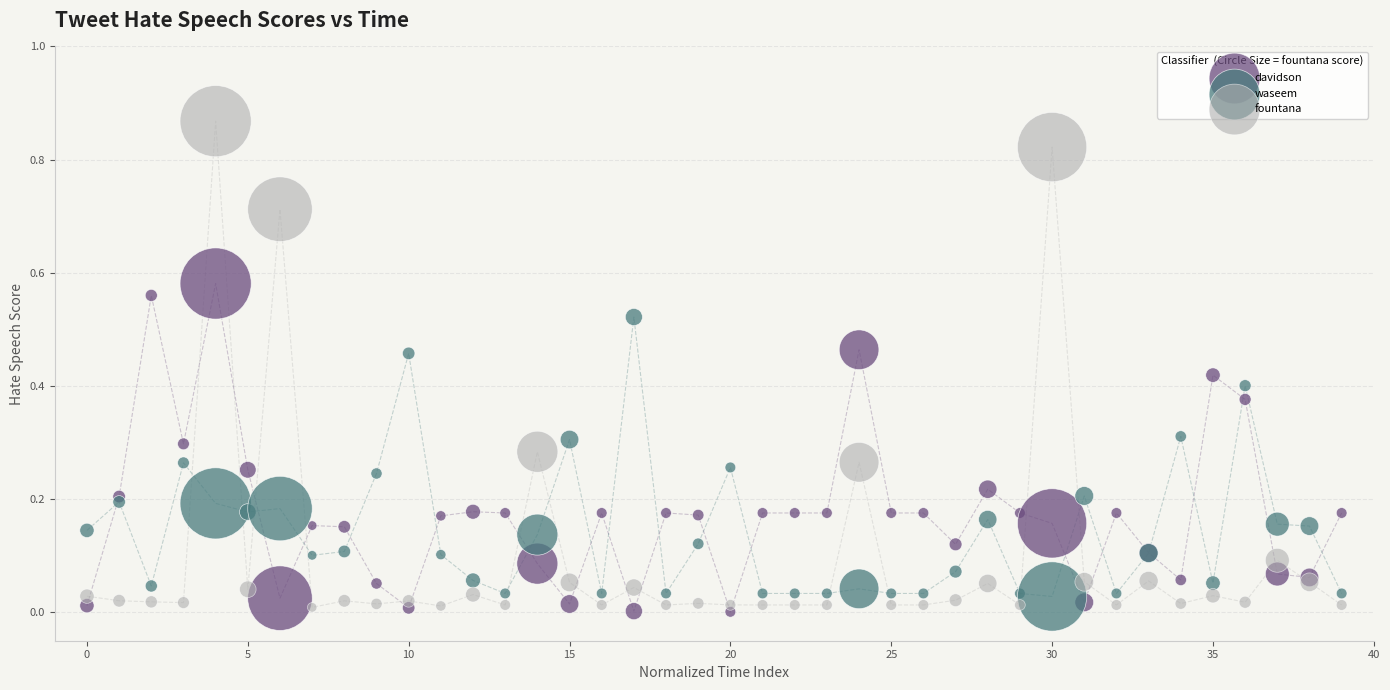

Which series reaches the maximum Y coordinate?

fountana